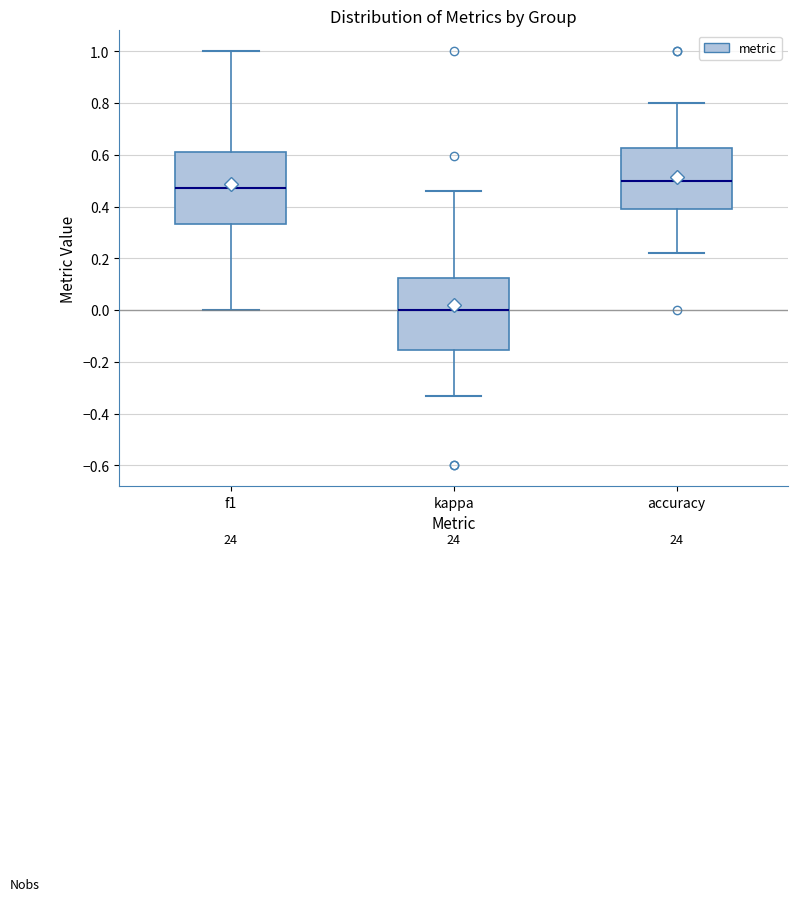

Reading left to right, transcribe this box plot: for each box, give where its median line is, the range the box spans, and where its two whiskers end, as read against the y-axis. The values are not printed on the chart, so give them approximately, as read against the axis.

f1: median 0.46, box 0.34 to 0.60, whiskers 0.00 to 1.00
kappa: median 0.00, box -0.16 to 0.12, whiskers -0.34 to 0.46
accuracy: median 0.50, box 0.40 to 0.62, whiskers 0.22 to 0.80